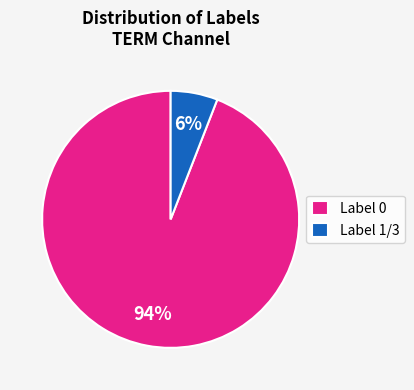

Do Label 1/3 and Label 0 together represent more than half of the pie?

Yes